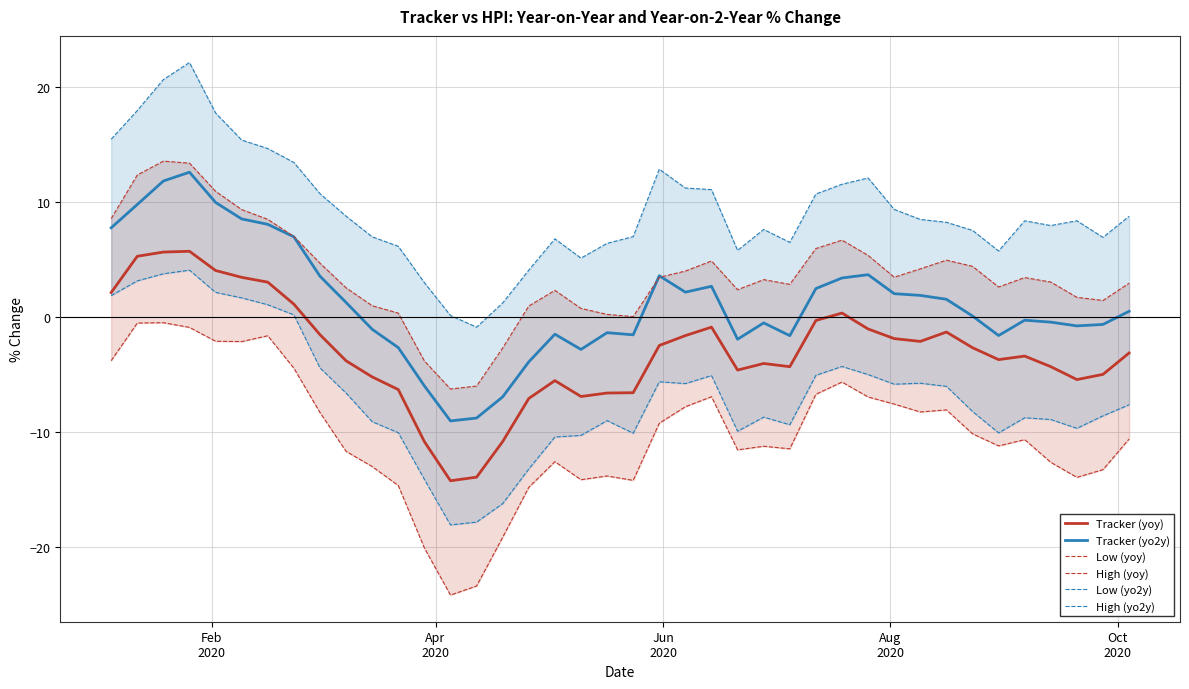

At how many categories does at least one series exceed 19?

2